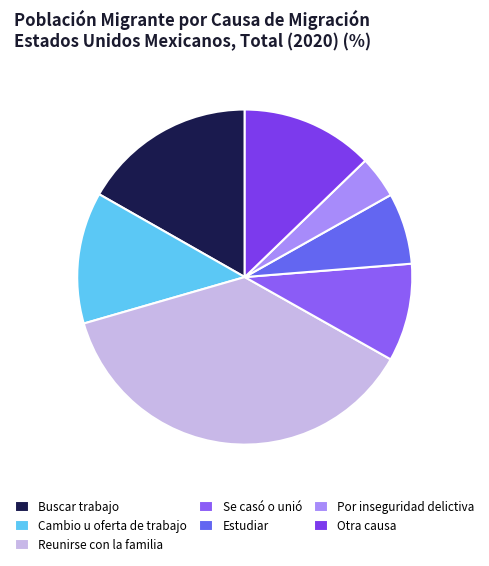

What percentage is NOT represented by Se casó o unió?

90.6%